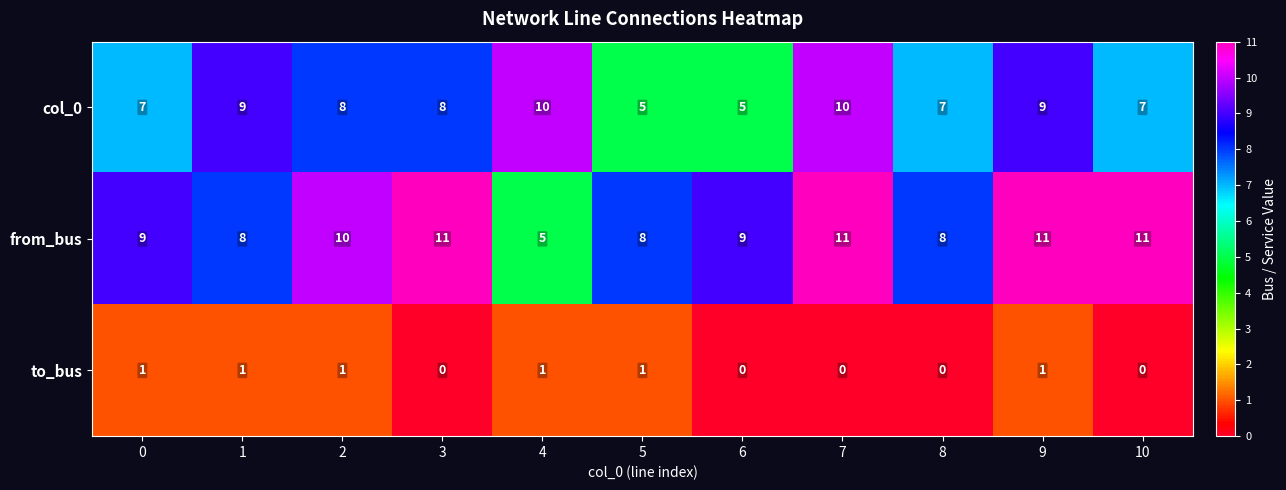

Count the to_bus values in the range 0 to 1.

11